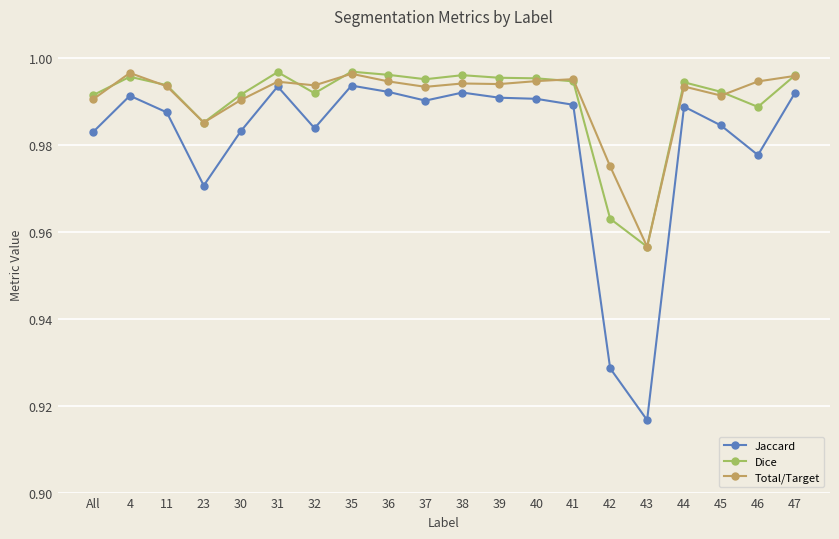

True or false: Total/Target has more than 0 points higher than both neighbors.

True